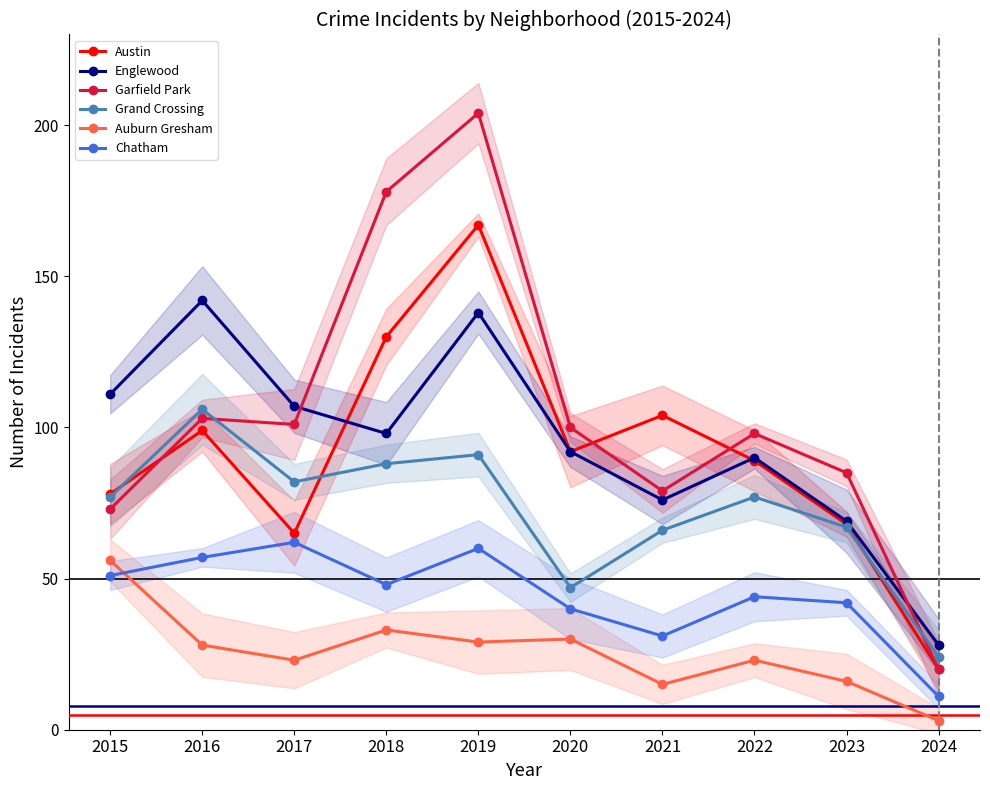

What is the total value across all series at 2023?

347